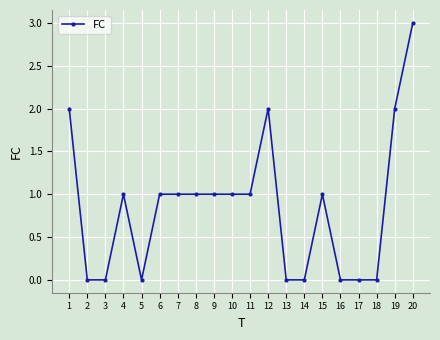

How many data points does each series have?

20